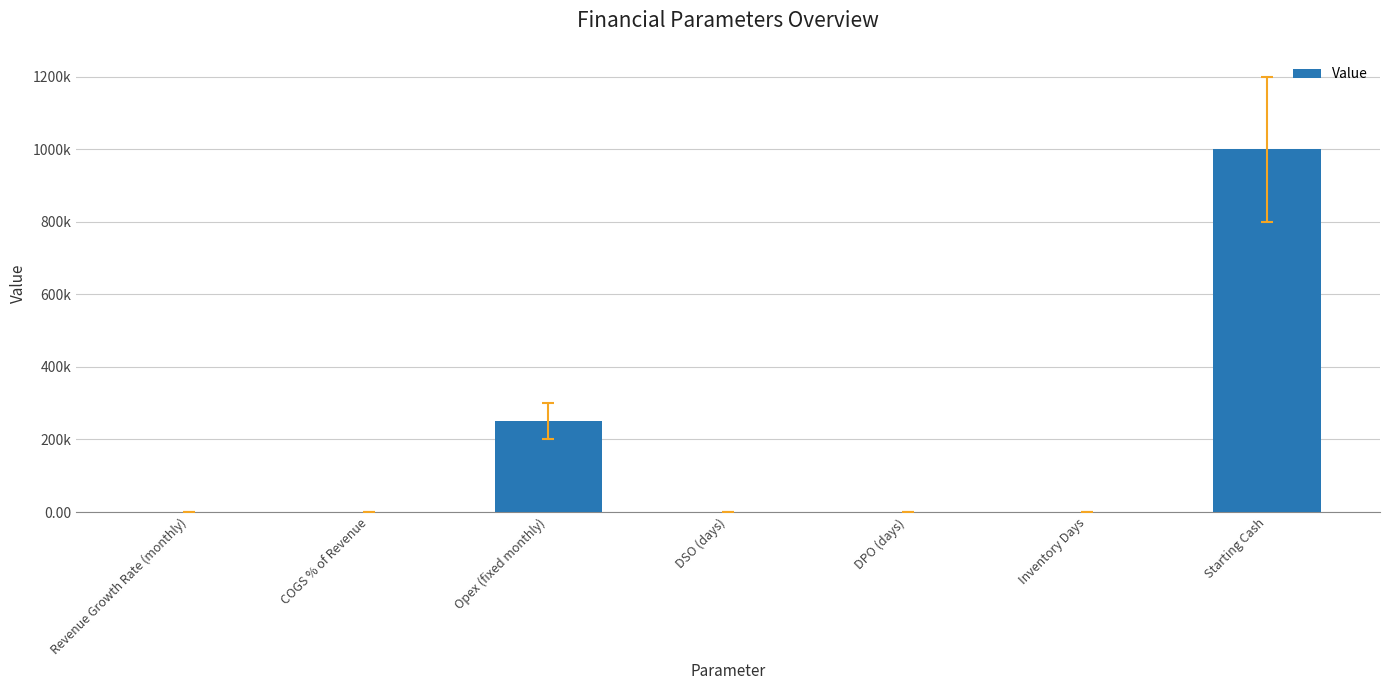

What is the ratio of the value at DPO (days) to the value at Inventory Days?

2.3